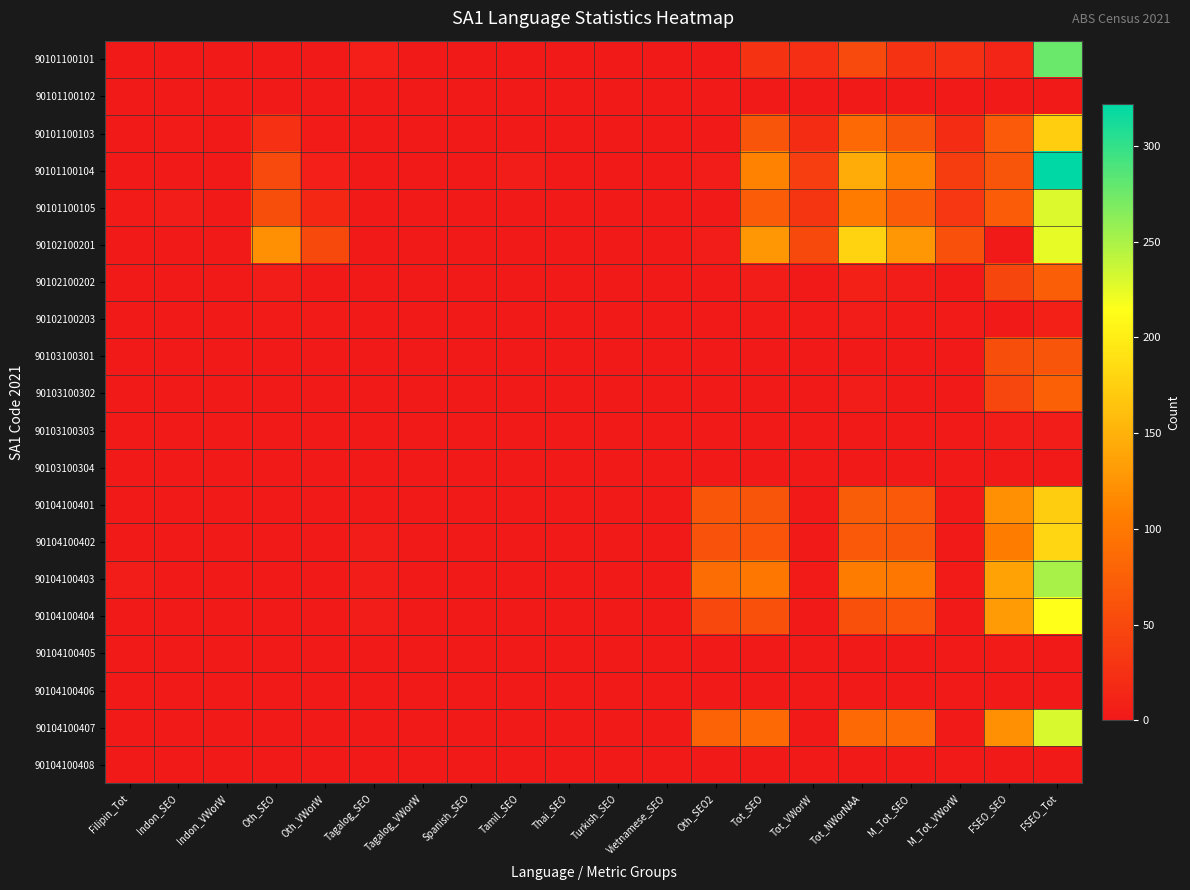

Which series has the widest spread of values?

90101100104